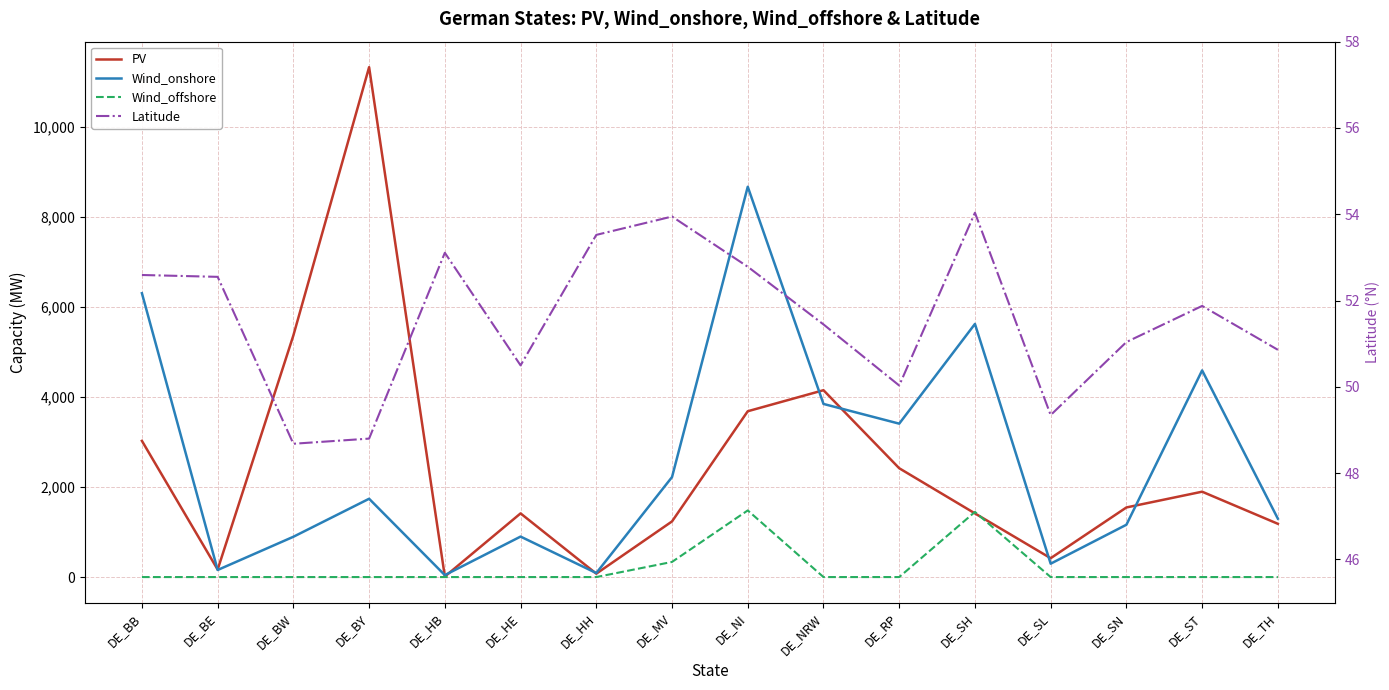

Where is Wind_onshore nearest to the value 4356?

DE_ST